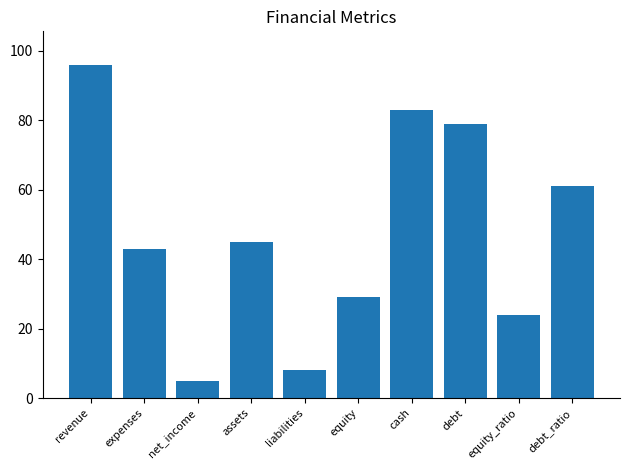

How many bars are there in total?

10